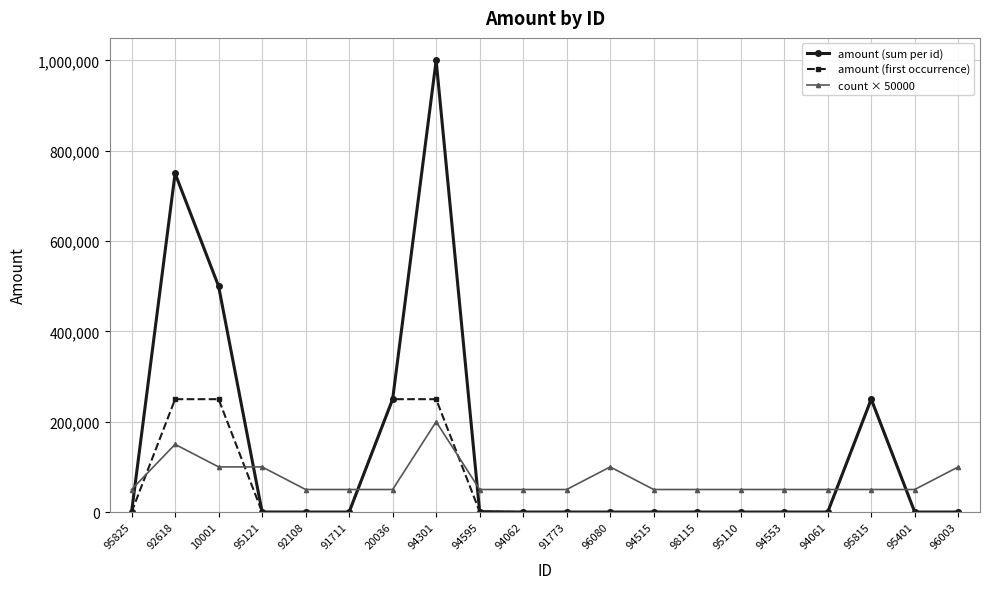

At how many categories does at least one series exceed 683674?

2